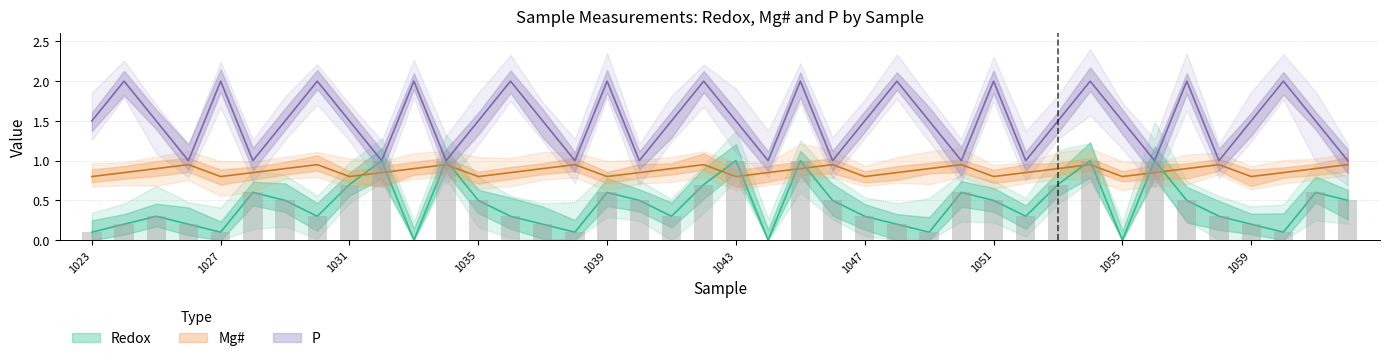

At 1058, list the series in order from largest to smallest.

P, Mg#, Redox